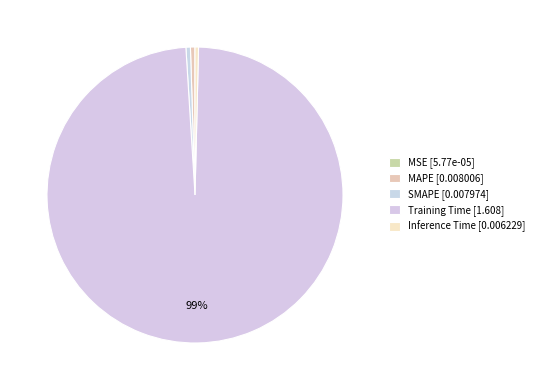

To the nearest percent, what is the combined percentage of Inference Time and Training Time?

99%